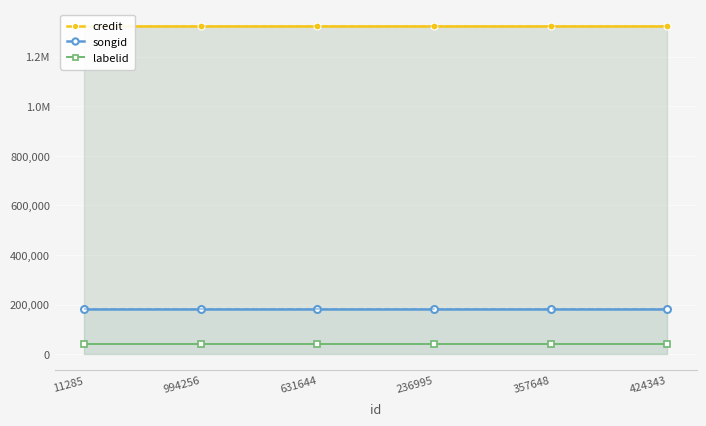

What is the smallest value displayed?

38982